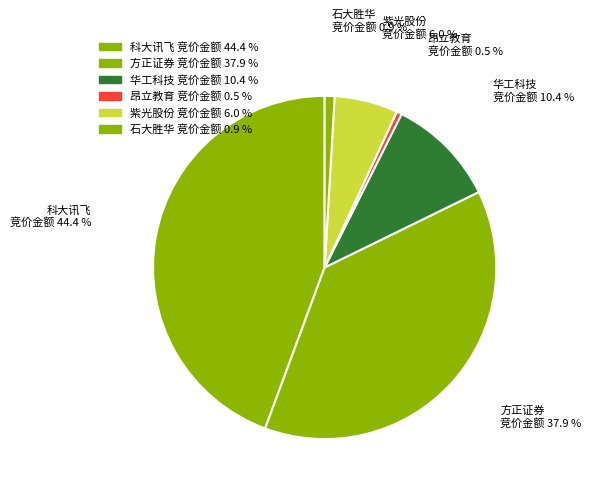

How many segments does this pie chart have?

6